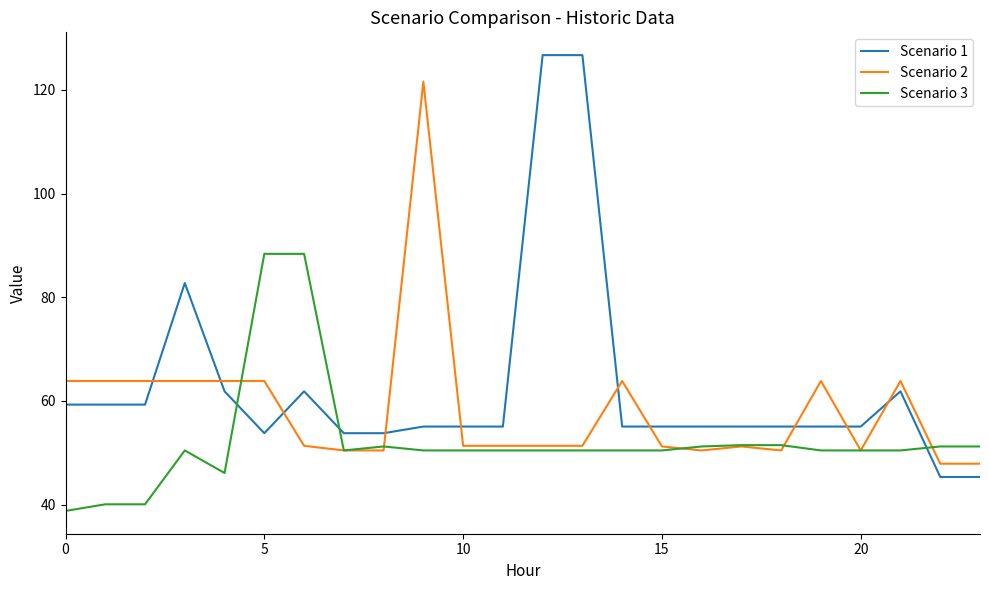

Rank the series by their maximum value, from lowest to highest.

Scenario 3, Scenario 2, Scenario 1